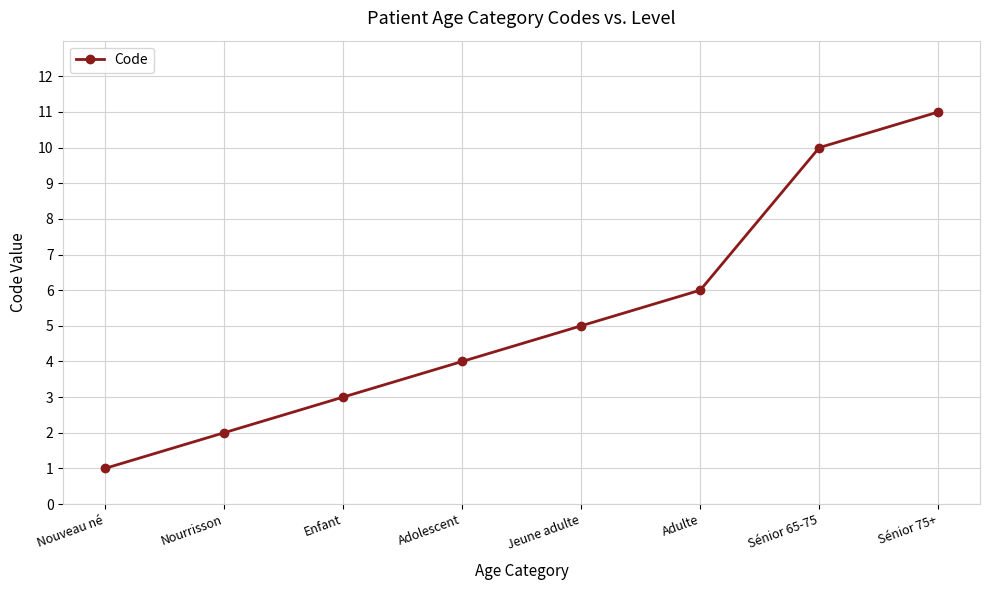

At which category does the chart reach its peak across all series?

Sénior 75+